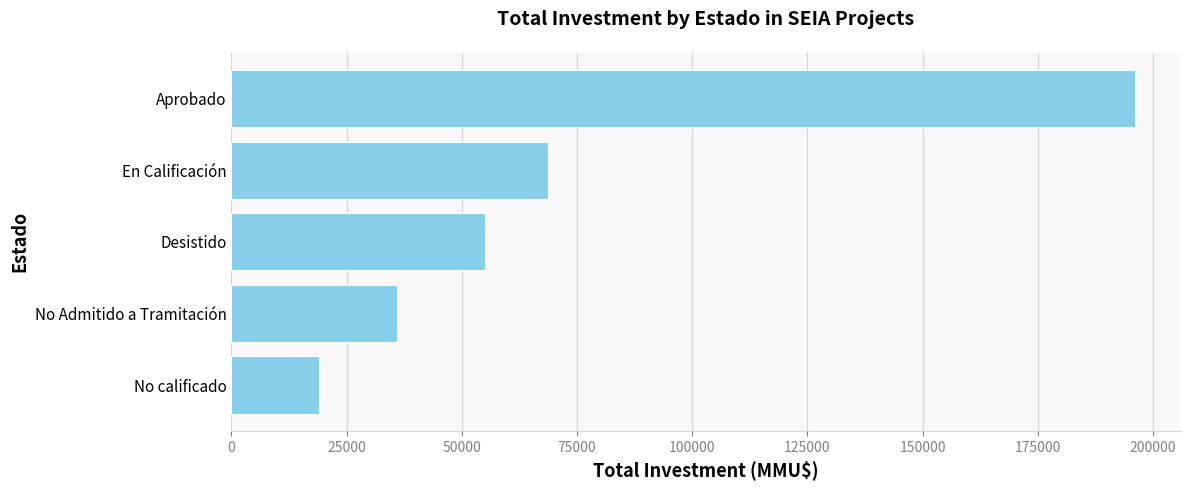

Does the chart contain stacked bars?

No